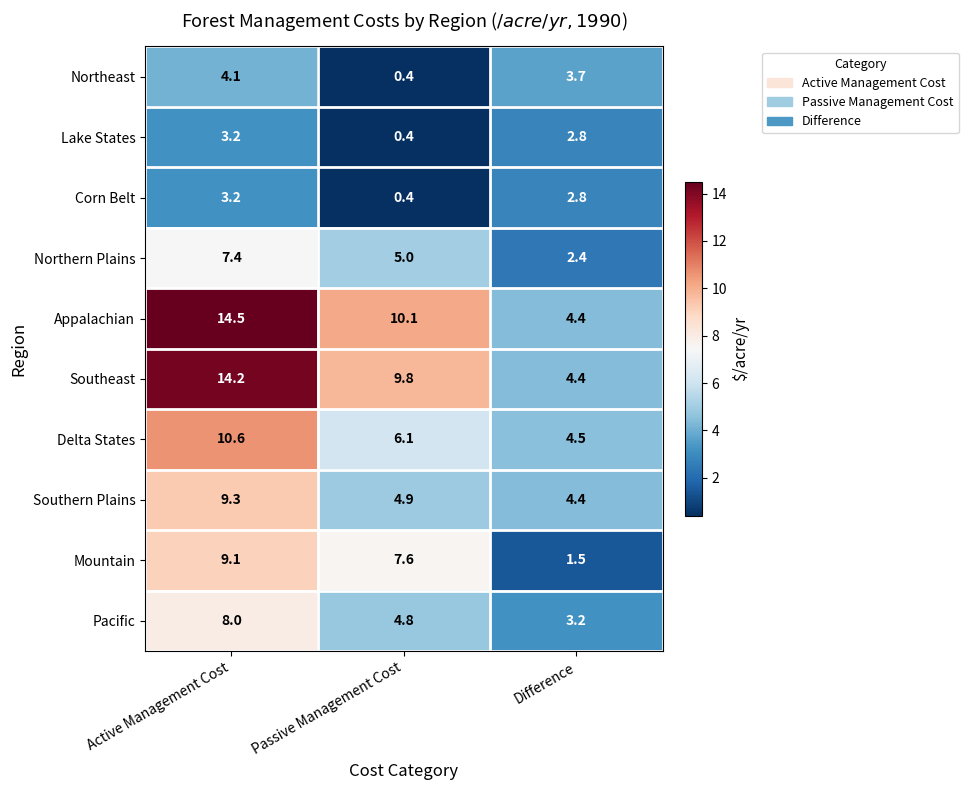

How many series are shown in this chart?

10